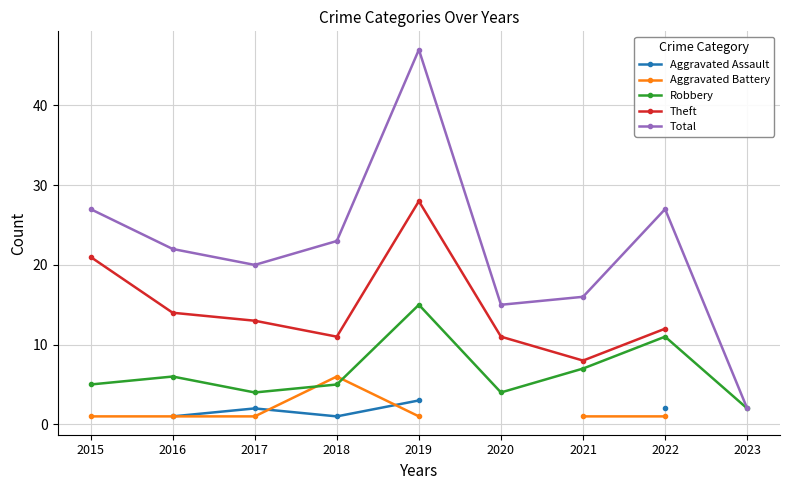

Count the number of categories in the chart.

9